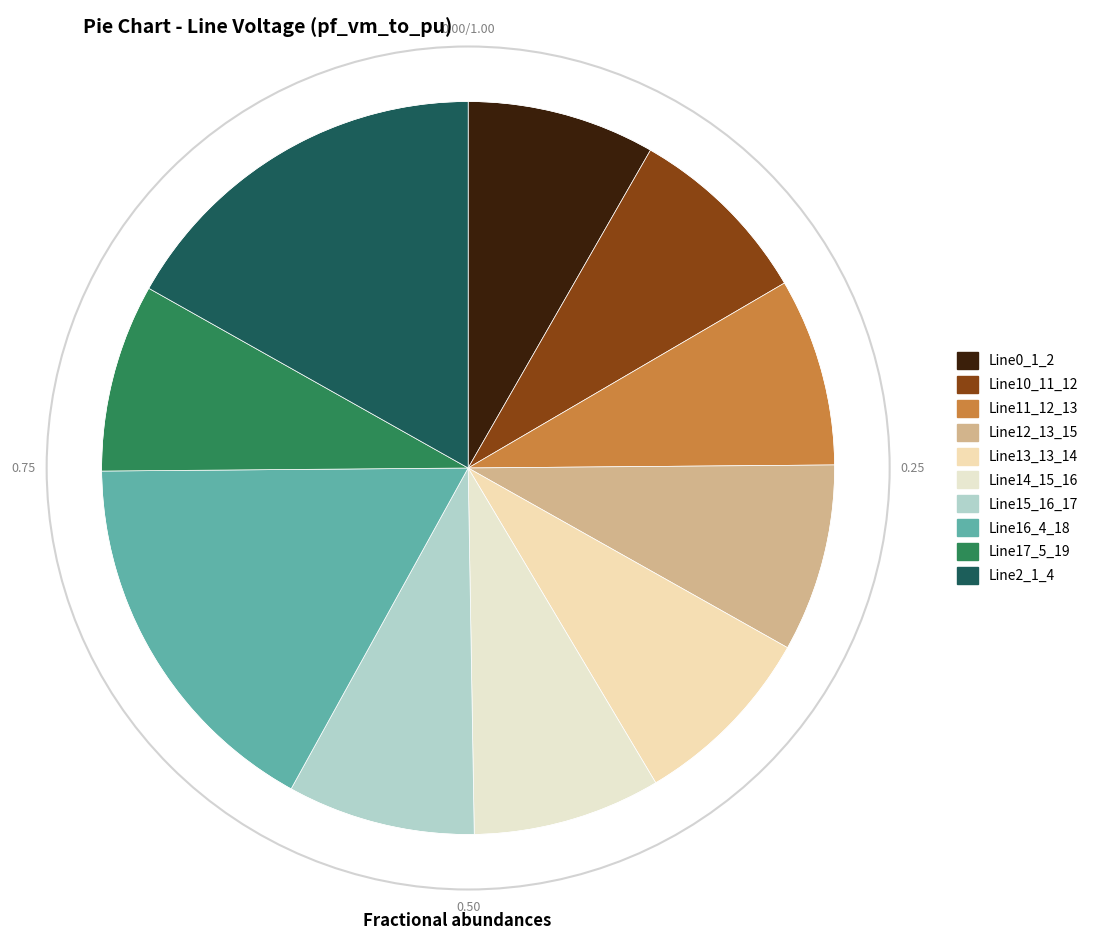

Does Line17_5_19 account for over 50% of the chart?

No